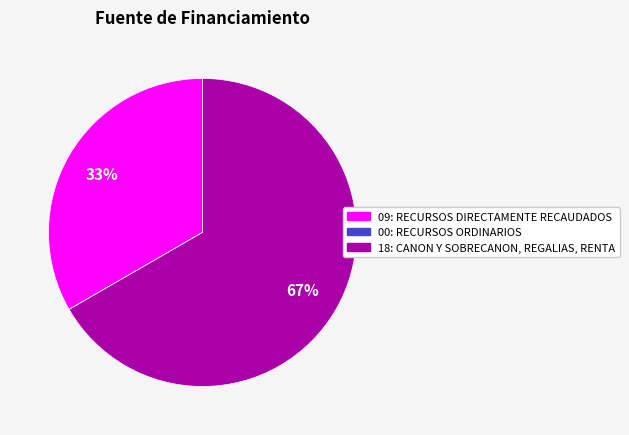

Is there any slice that represents more than half of the pie?

Yes